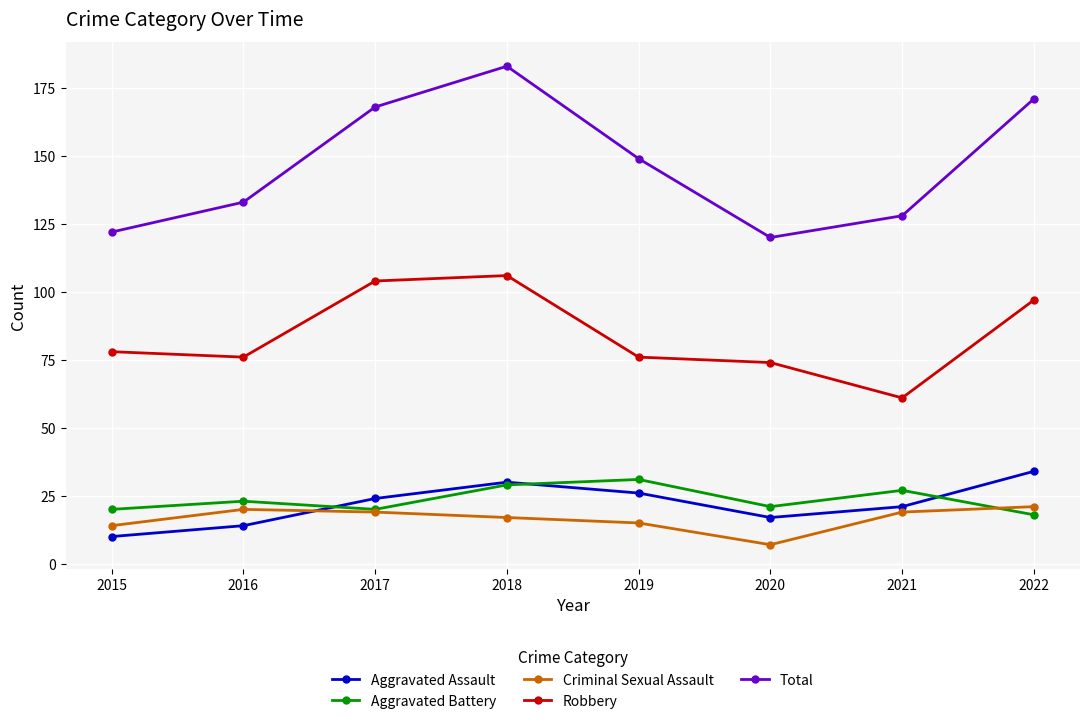

At which label does Criminal Sexual Assault first exceed 19?

2016